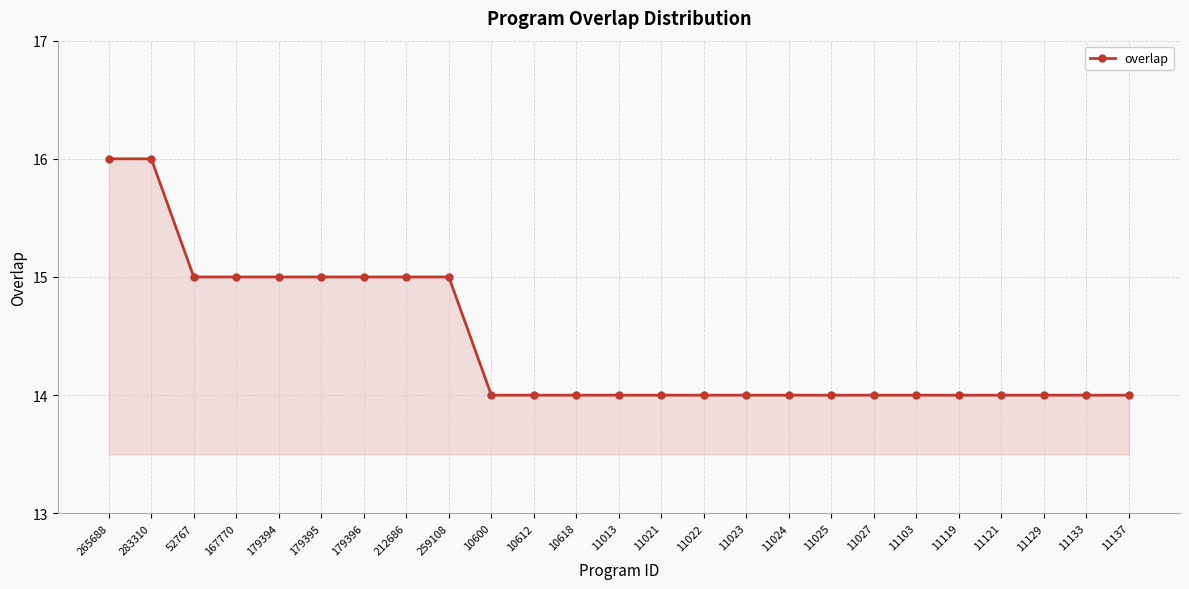

True or false: the data shows 20 at 11027.

False